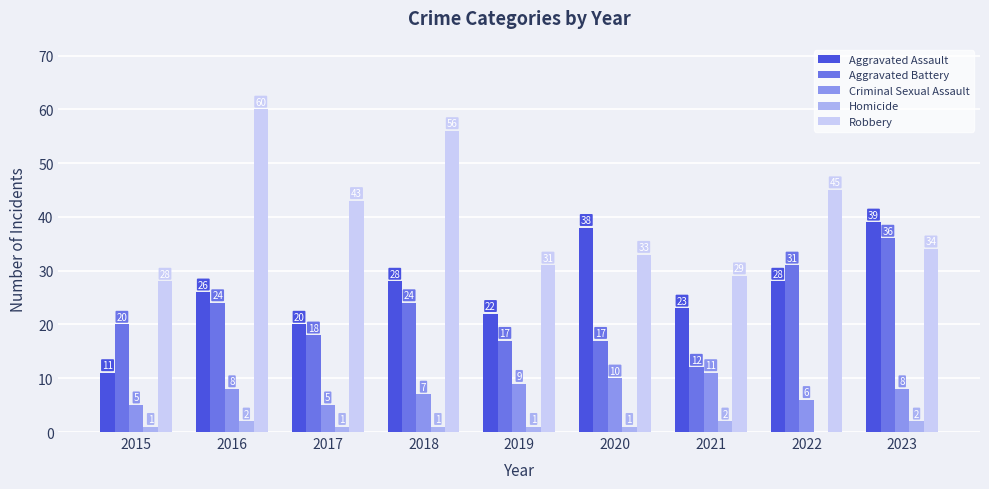

Which series changed the most between 2015 and 2017?

Robbery